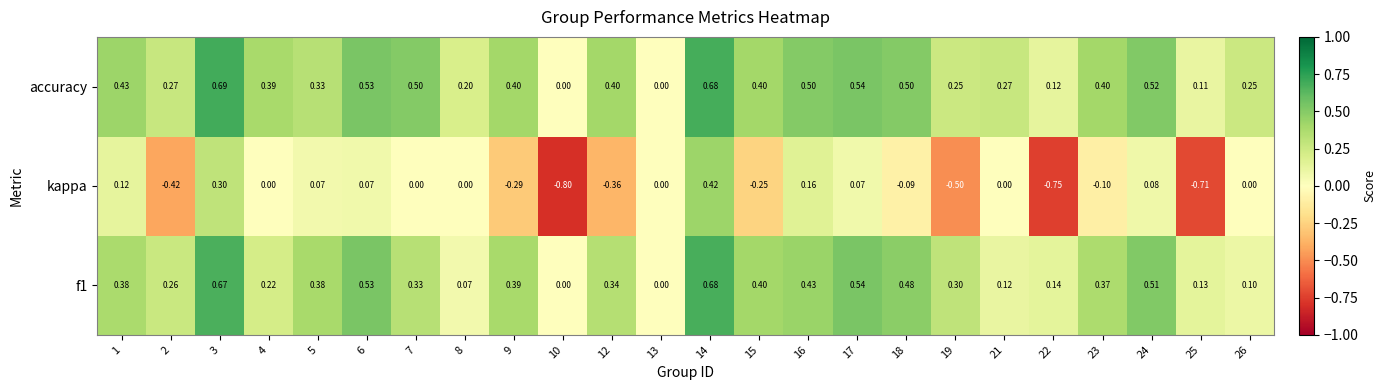

At which category is the sum across all series the highest?

14